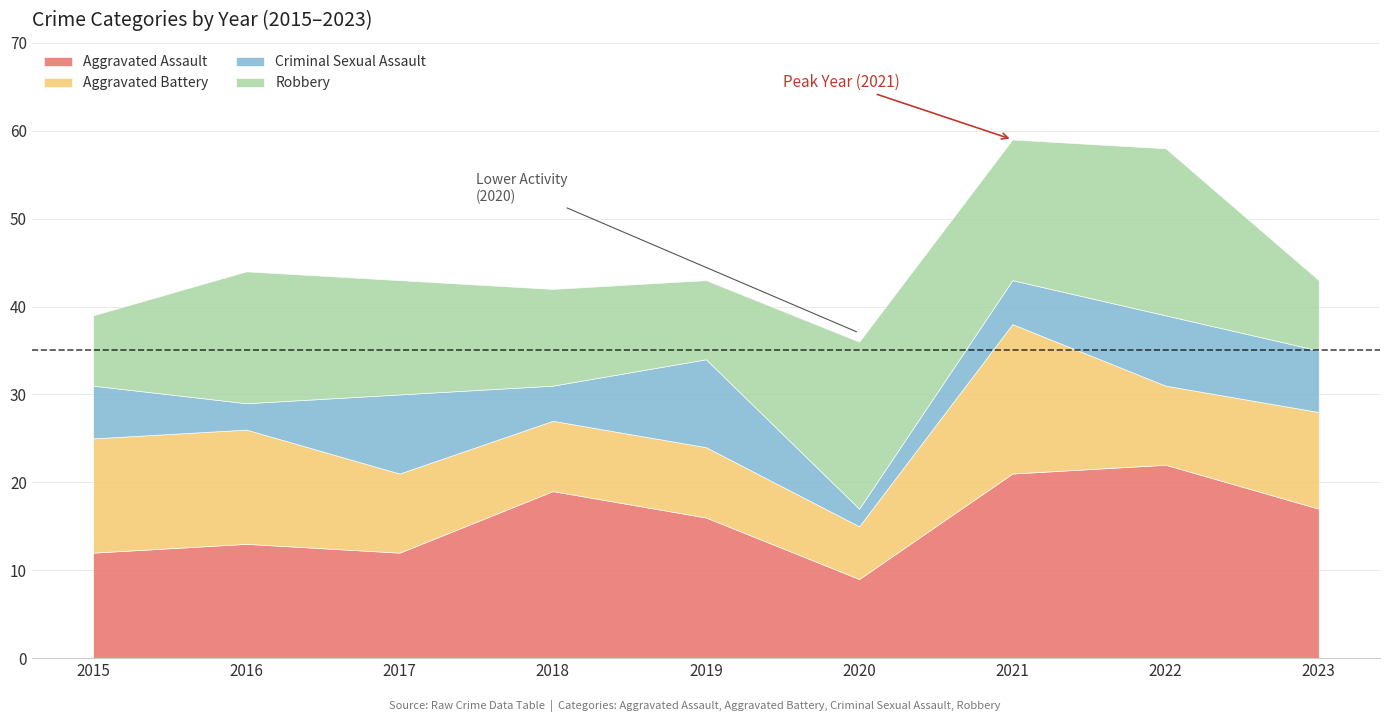

What is the value of the Aggravated Battery point at the 6th from the left?

6